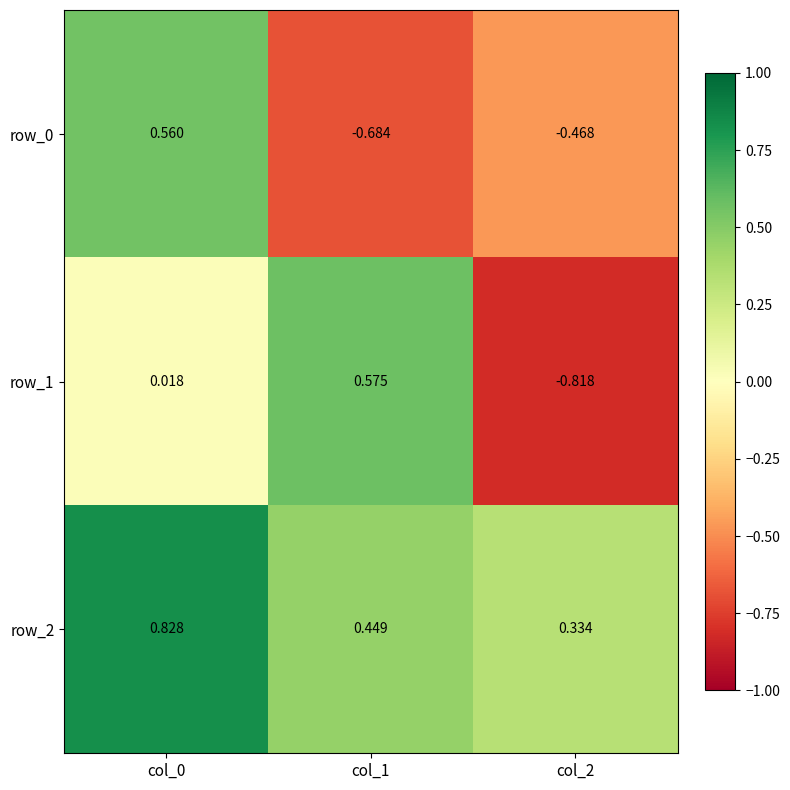

Is the value of row_0 at col_2 greater than the value of row_1 at col_2?

Yes